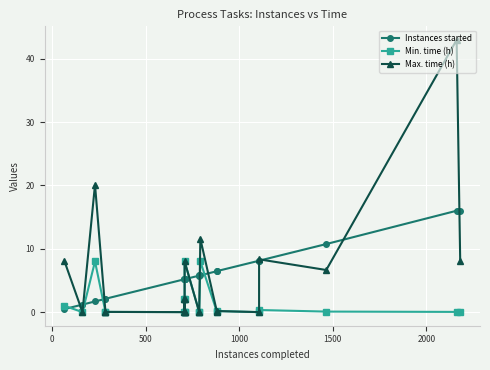

The value of Max. time (h) at 18 is 2.7. True or false?

False